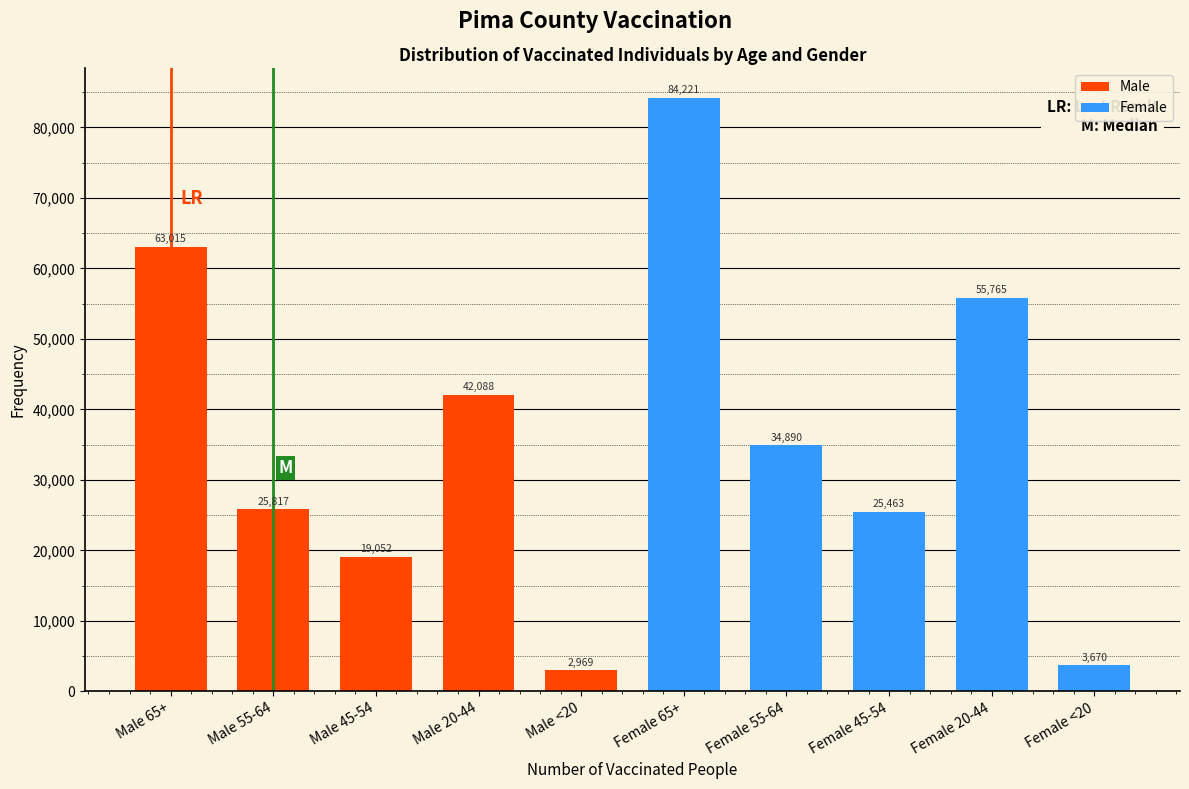

Reading left to right, extract all data points from this chart.

Male 65+=63015	Male 55-64=25817	Male 45-54=19052	Male 20-44=42088	Male <20=2969	Female 65+=84221	Female 55-64=34890	Female 45-54=25463	Female 20-44=55765	Female <20=3670